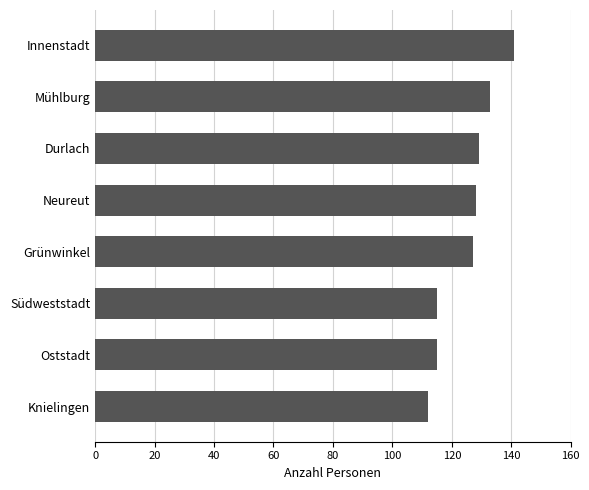

Read the value at Südweststadt.

115